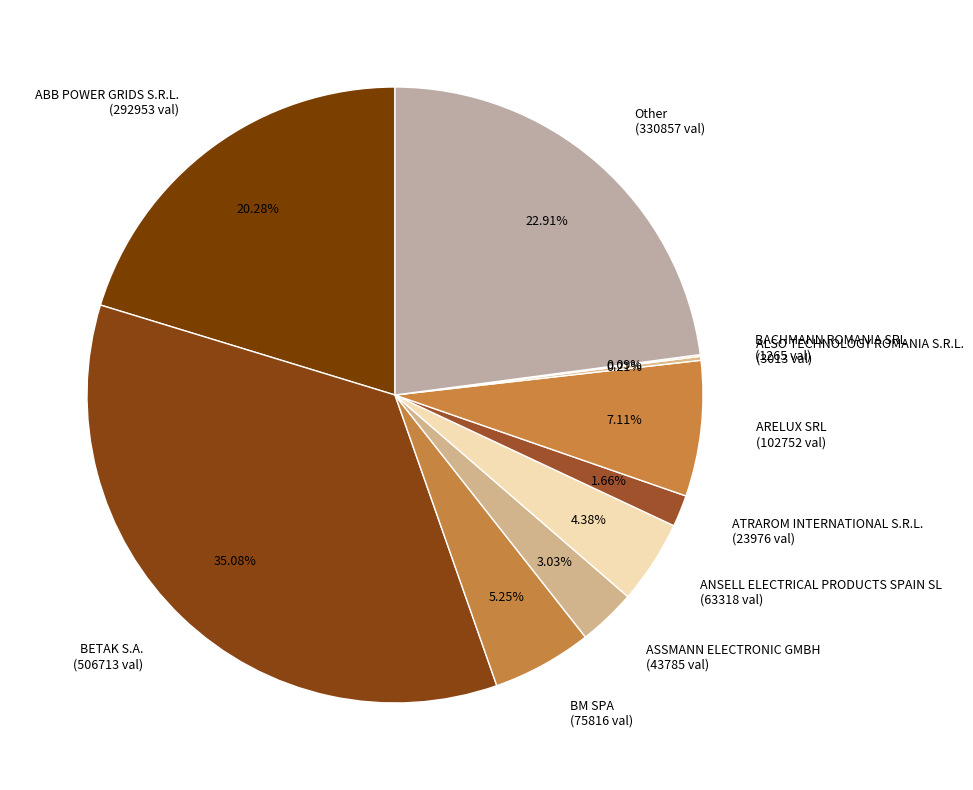

Which has a higher value, BM SPA (75816 val) or ARELUX SRL (102752 val)?

ARELUX SRL (102752 val)